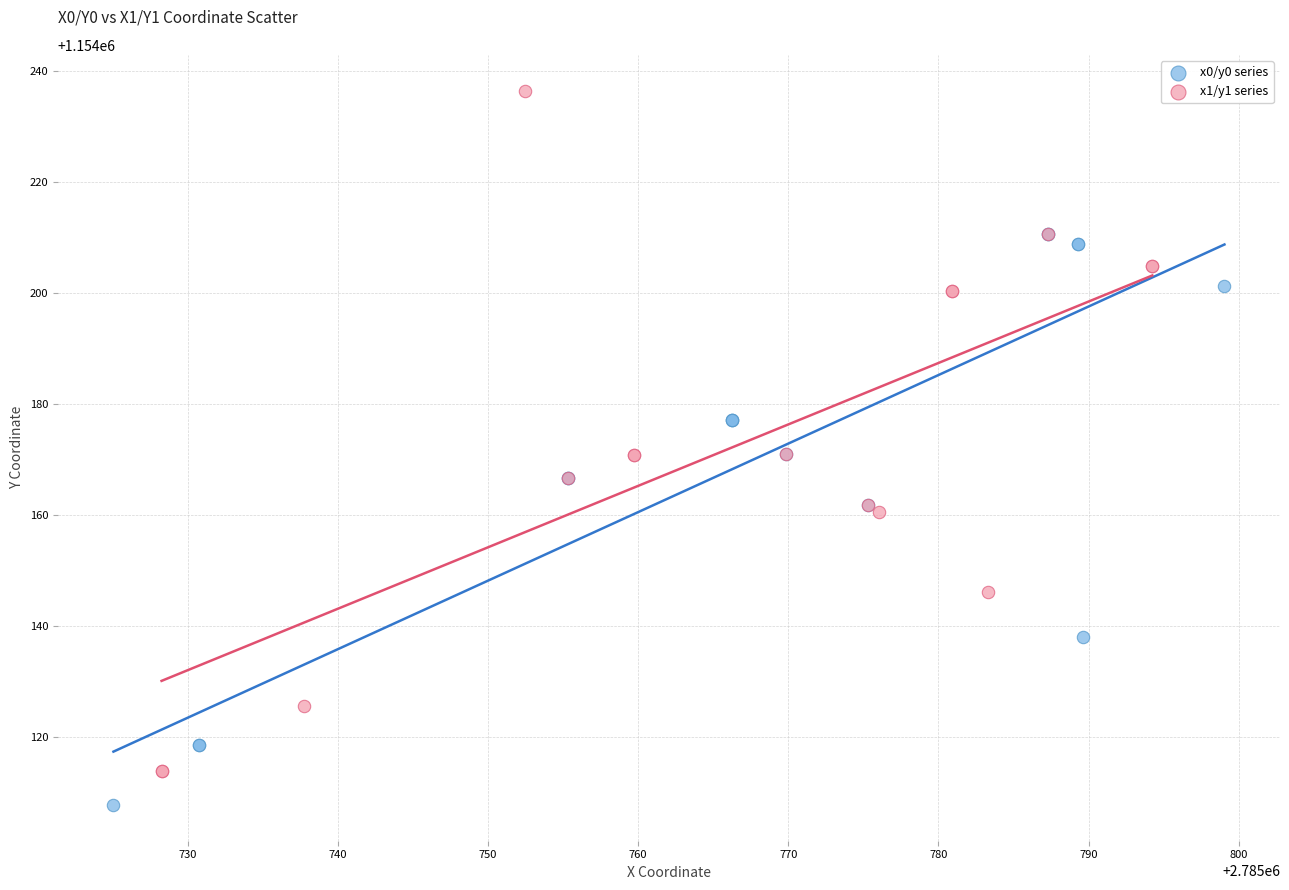

Which series contains the lowest Y value?

x0/y0 series